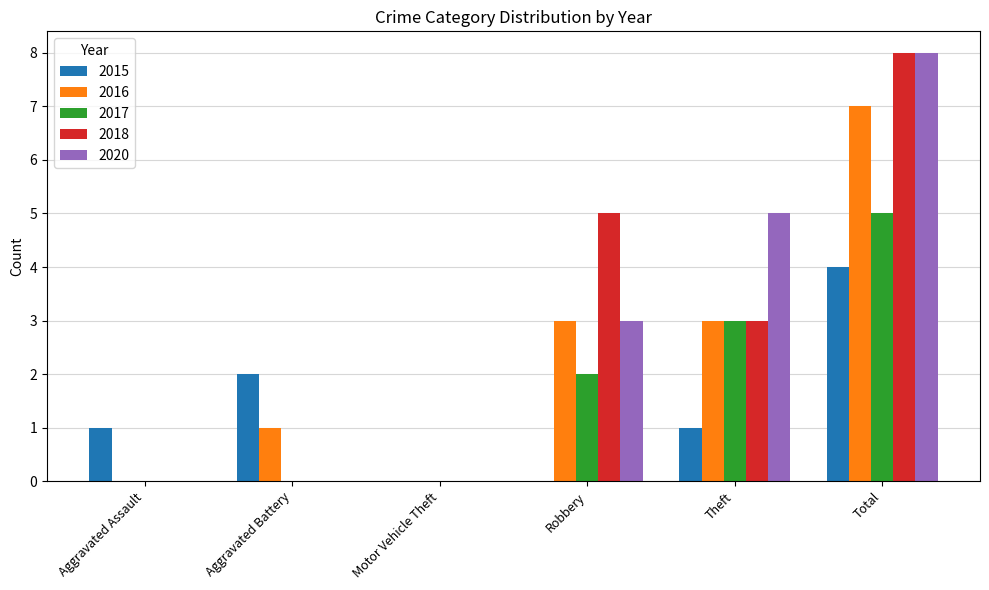

What is the maximum value shown in the chart?

8